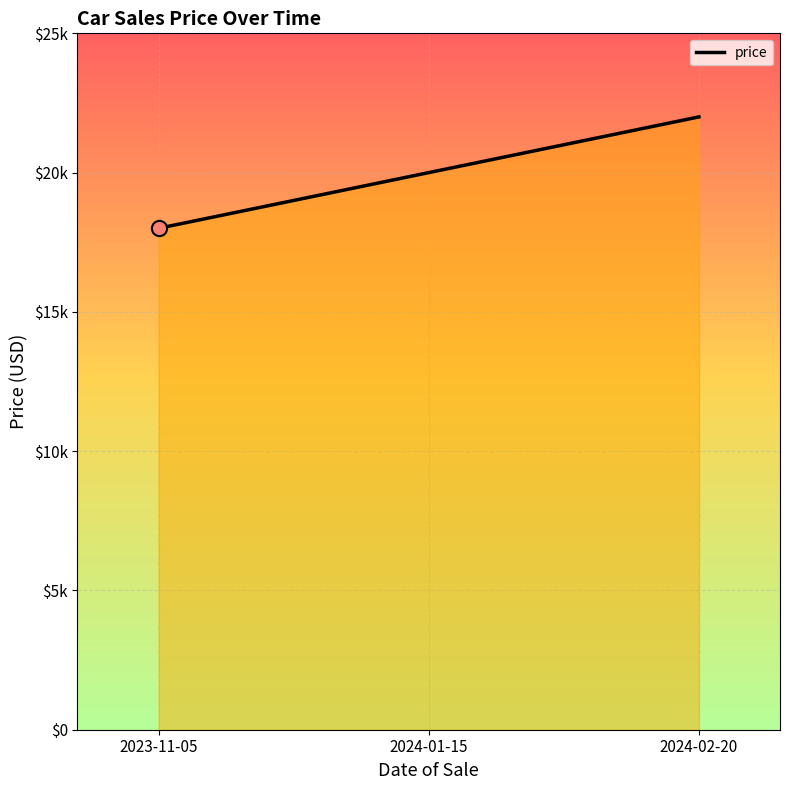

Between 2024-01-15 and 2024-02-20, which is larger?

2024-02-20